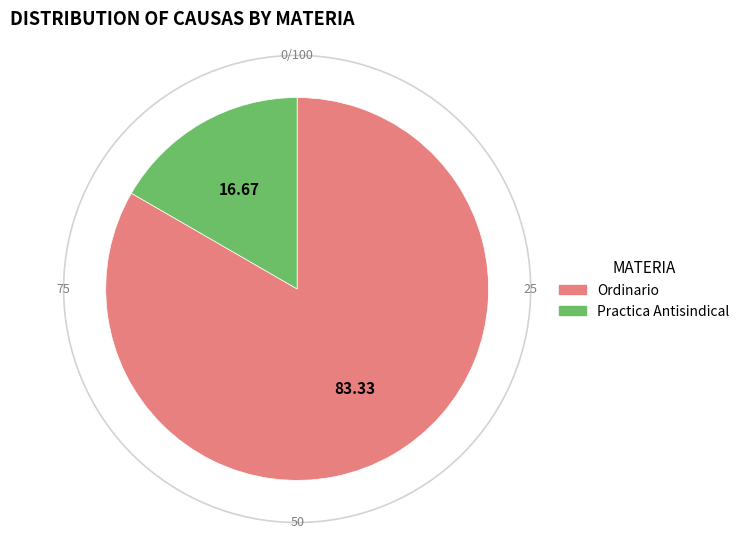

Is there any slice that represents more than half of the pie?

Yes